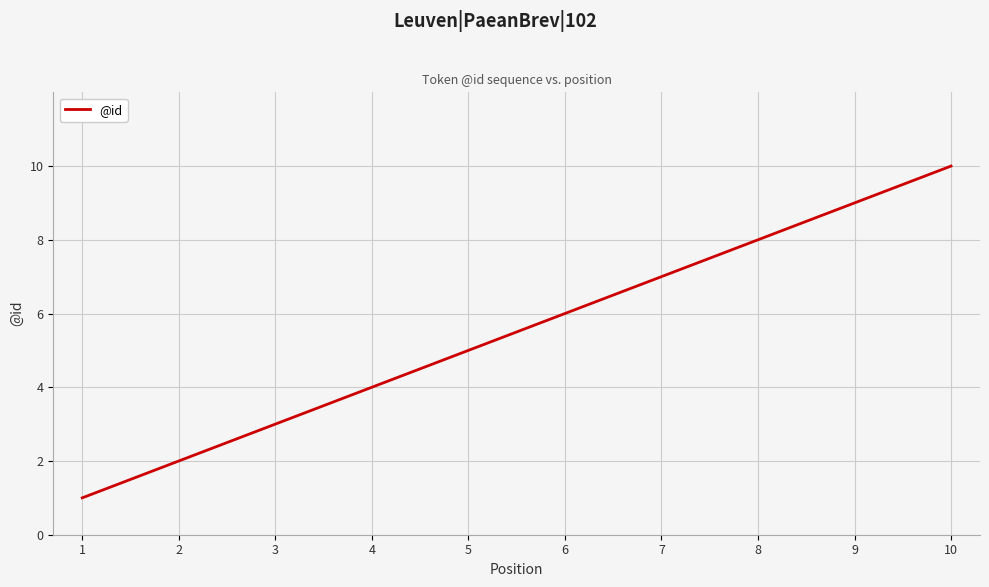

Does the chart have visible grid lines?

Yes